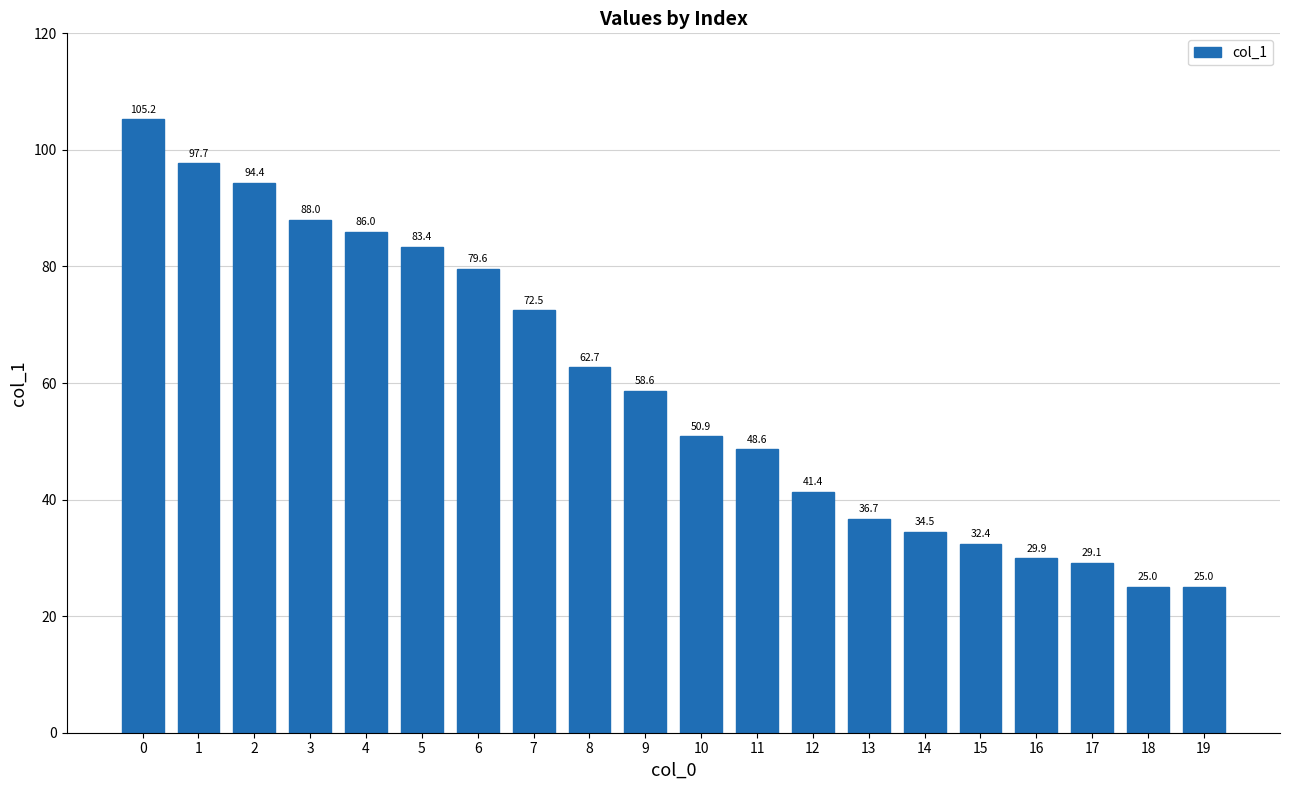

Where is the data nearest to the value 65?

8